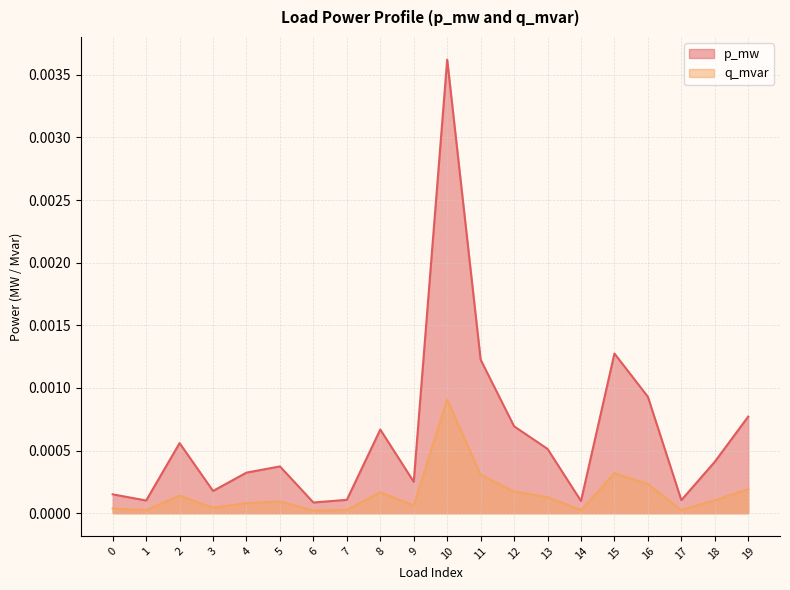

Does the chart display data point markers on the line(s)?

No